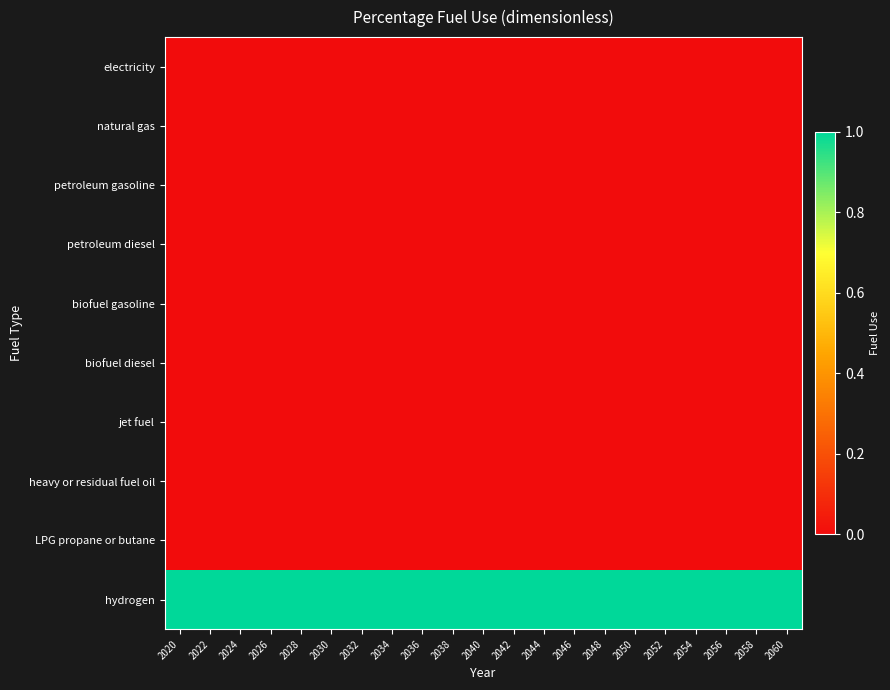

Reading left to right, what are all the values shown in this chart?

electricity: 2020=0	2022=0	2024=0	2026=0	2028=0	2030=0	2032=0	2034=0	2036=0	2038=0	2040=0	2042=0	2044=0	2046=0	2048=0	2050=0	2052=0	2054=0	2056=0	2058=0	2060=0
natural gas: 2020=0	2022=0	2024=0	2026=0	2028=0	2030=0	2032=0	2034=0	2036=0	2038=0	2040=0	2042=0	2044=0	2046=0	2048=0	2050=0	2052=0	2054=0	2056=0	2058=0	2060=0
petroleum gasoline: 2020=0	2022=0	2024=0	2026=0	2028=0	2030=0	2032=0	2034=0	2036=0	2038=0	2040=0	2042=0	2044=0	2046=0	2048=0	2050=0	2052=0	2054=0	2056=0	2058=0	2060=0
petroleum diesel: 2020=0	2022=0	2024=0	2026=0	2028=0	2030=0	2032=0	2034=0	2036=0	2038=0	2040=0	2042=0	2044=0	2046=0	2048=0	2050=0	2052=0	2054=0	2056=0	2058=0	2060=0
biofuel gasoline: 2020=0	2022=0	2024=0	2026=0	2028=0	2030=0	2032=0	2034=0	2036=0	2038=0	2040=0	2042=0	2044=0	2046=0	2048=0	2050=0	2052=0	2054=0	2056=0	2058=0	2060=0
biofuel diesel: 2020=0	2022=0	2024=0	2026=0	2028=0	2030=0	2032=0	2034=0	2036=0	2038=0	2040=0	2042=0	2044=0	2046=0	2048=0	2050=0	2052=0	2054=0	2056=0	2058=0	2060=0
jet fuel: 2020=0	2022=0	2024=0	2026=0	2028=0	2030=0	2032=0	2034=0	2036=0	2038=0	2040=0	2042=0	2044=0	2046=0	2048=0	2050=0	2052=0	2054=0	2056=0	2058=0	2060=0
heavy or residual fuel oil: 2020=0	2022=0	2024=0	2026=0	2028=0	2030=0	2032=0	2034=0	2036=0	2038=0	2040=0	2042=0	2044=0	2046=0	2048=0	2050=0	2052=0	2054=0	2056=0	2058=0	2060=0
LPG propane or butane: 2020=0	2022=0	2024=0	2026=0	2028=0	2030=0	2032=0	2034=0	2036=0	2038=0	2040=0	2042=0	2044=0	2046=0	2048=0	2050=0	2052=0	2054=0	2056=0	2058=0	2060=0
hydrogen: 2020=1	2022=1	2024=1	2026=1	2028=1	2030=1	2032=1	2034=1	2036=1	2038=1	2040=1	2042=1	2044=1	2046=1	2048=1	2050=1	2052=1	2054=1	2056=1	2058=1	2060=1